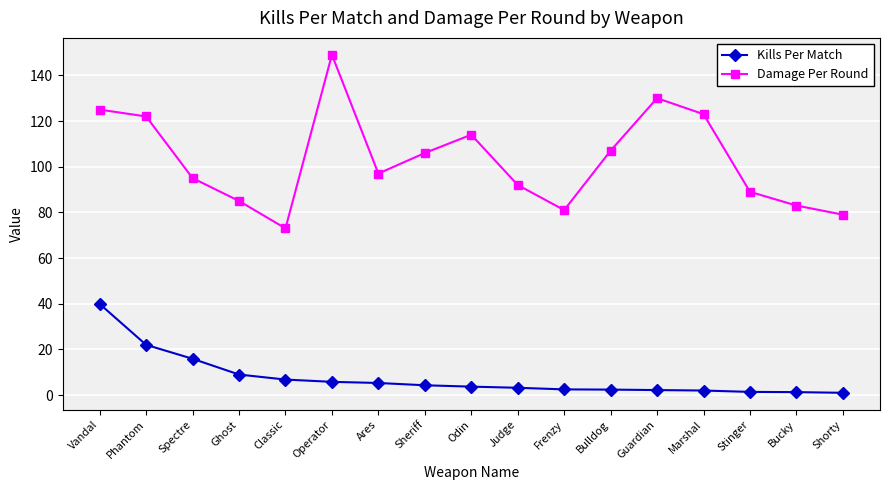

What is the label of the 6th point from the left?

Operator